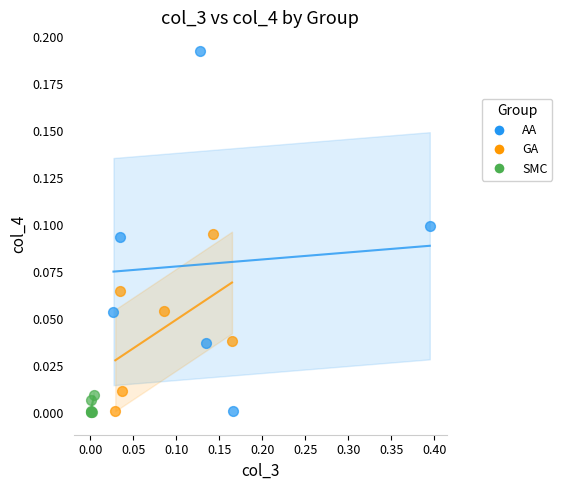

Which series reaches the maximum Y coordinate?

AA